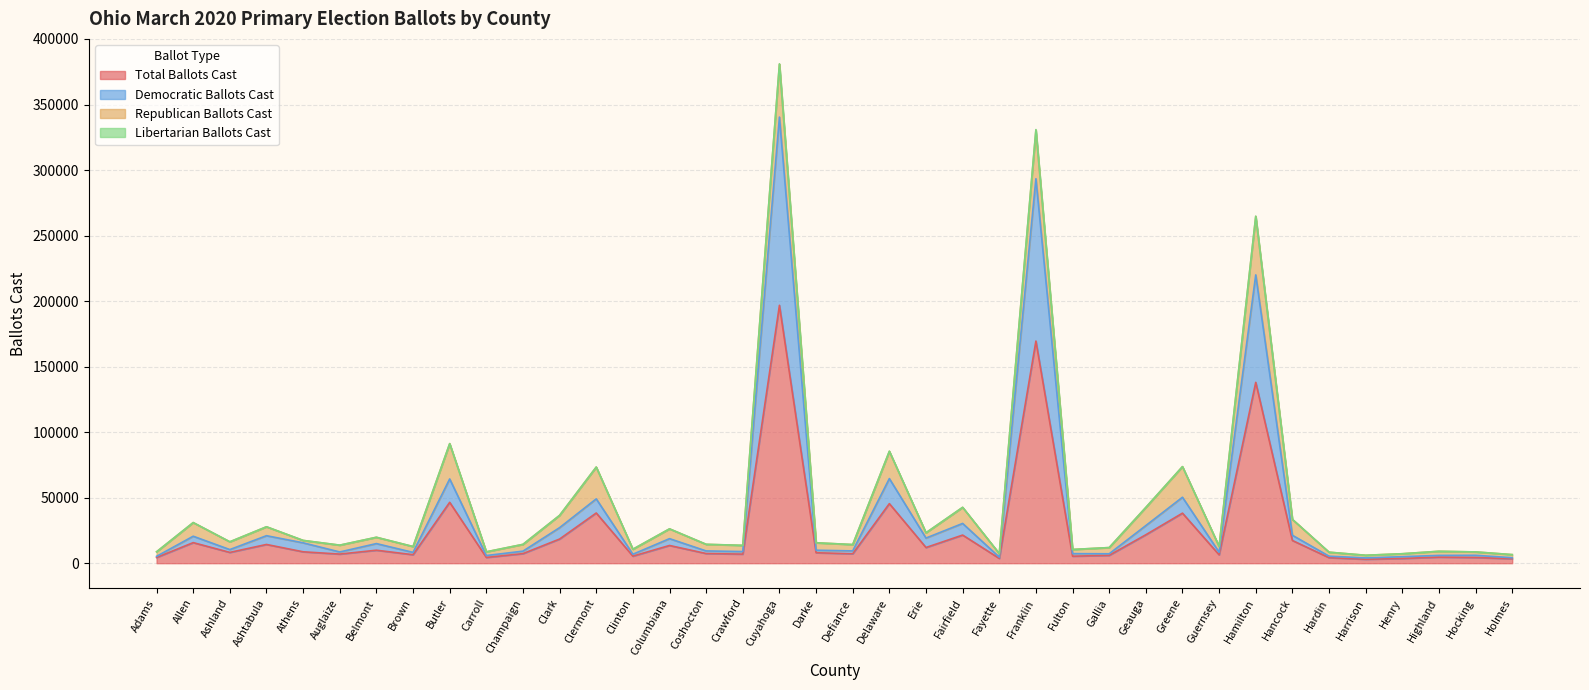

How many interior local valleys does the Democratic Ballots Cast series have?

12